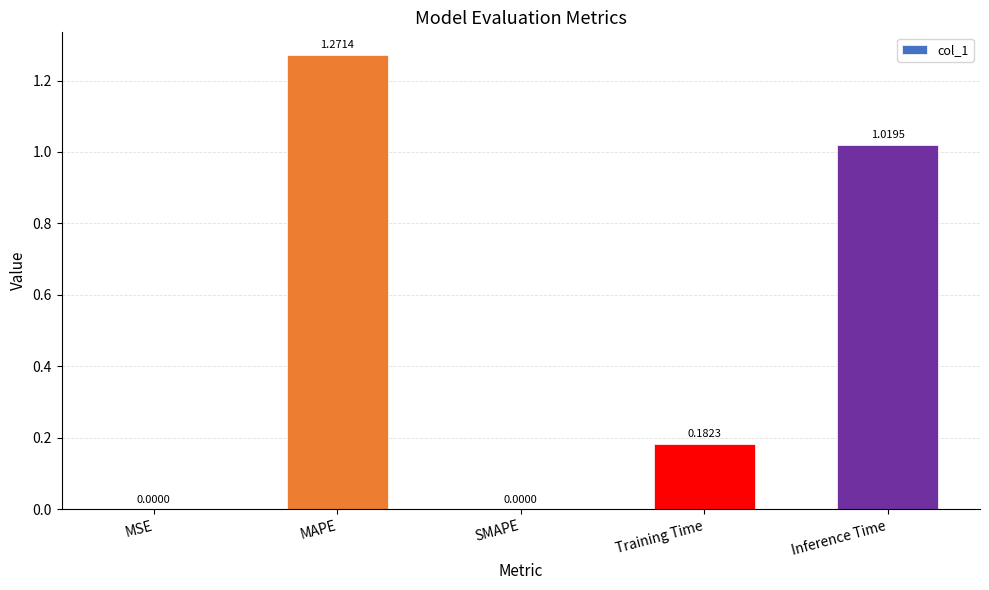

Count the number of data series in this chart.

1